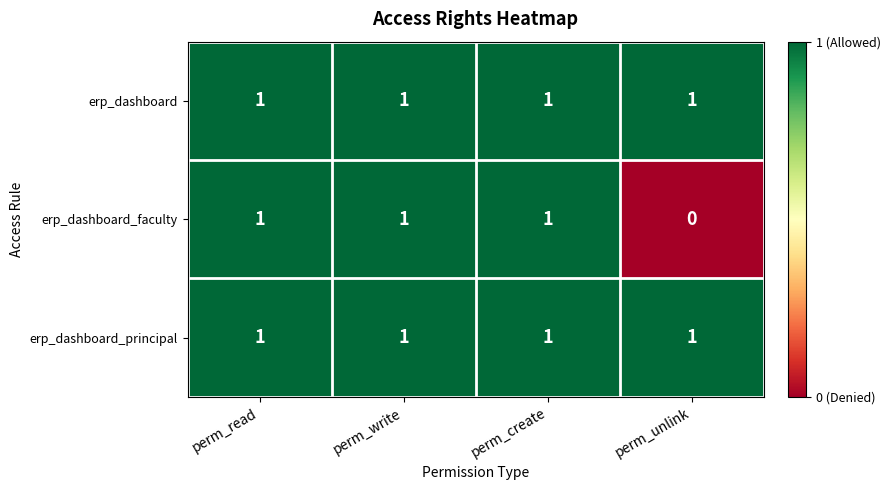

What is the maximum value shown in the chart?

1